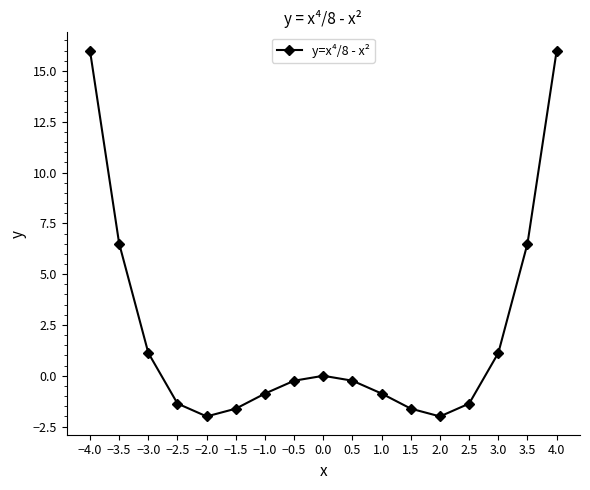

True or false: there are more than 0 points higher than both neighbors.

True